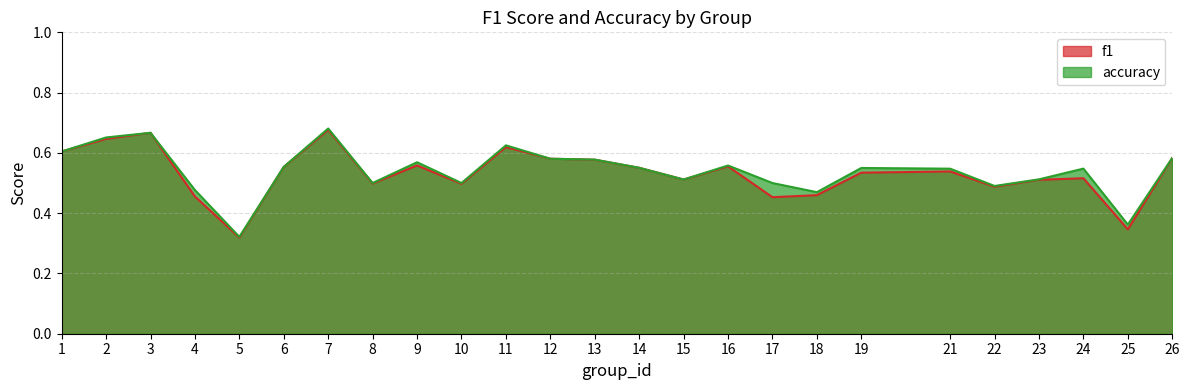

Does the chart display data point markers on the line(s)?

No